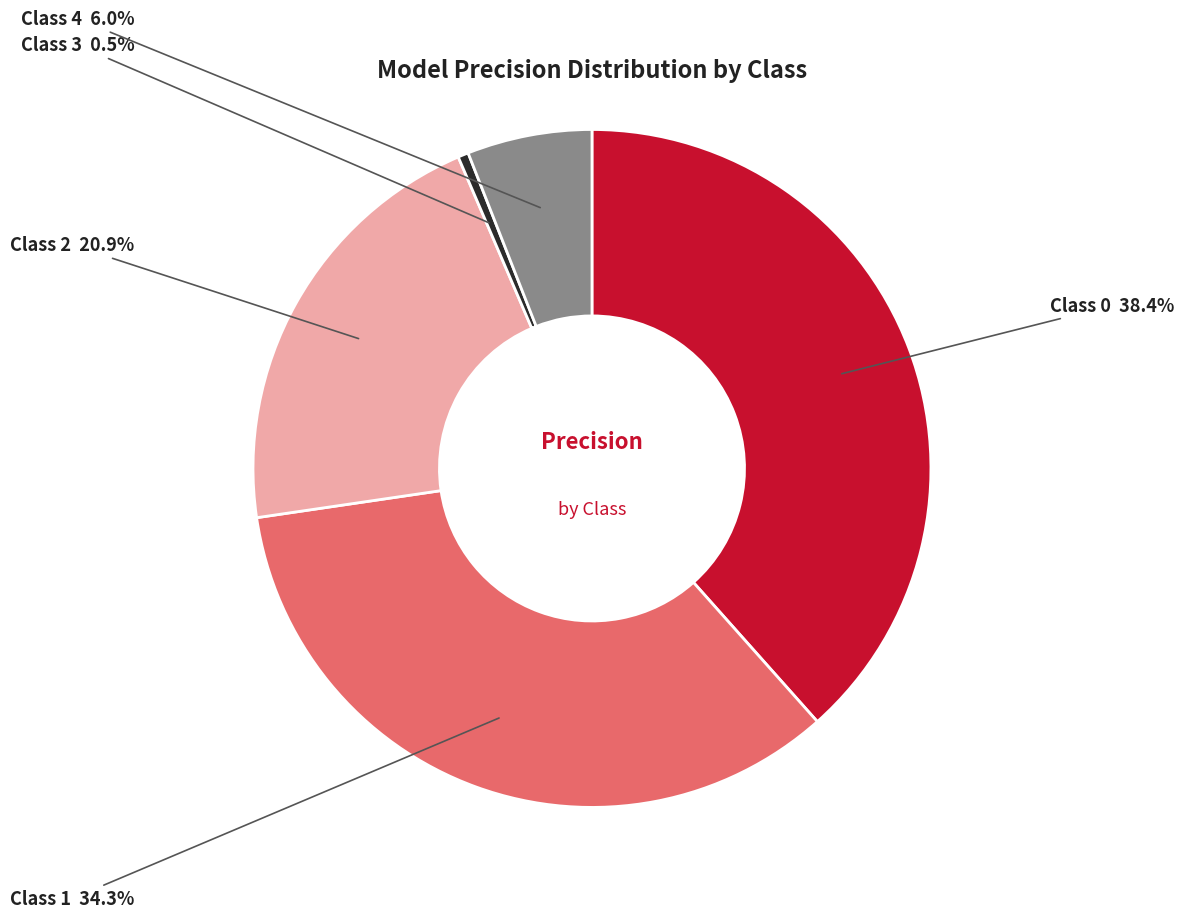

Count the number of slices in the pie.

5